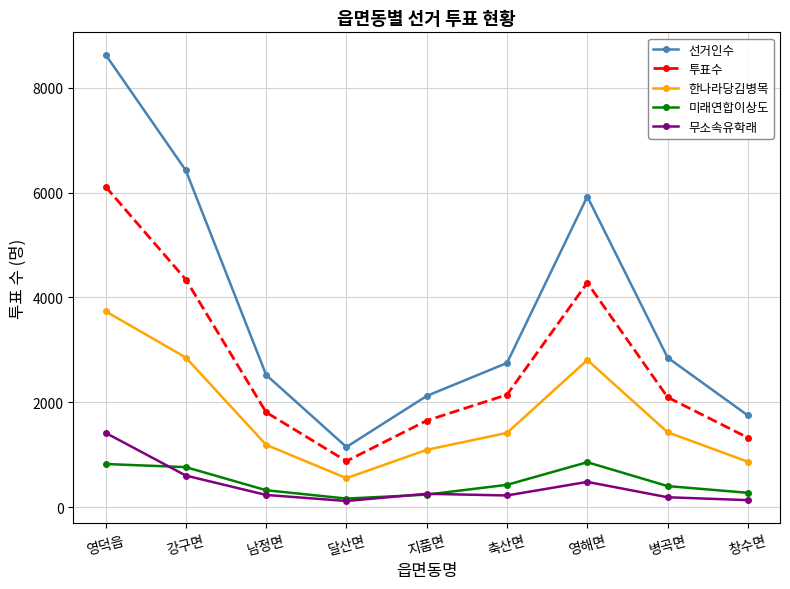

What is the value of the 투표수 point at the 9th from the left?

1327